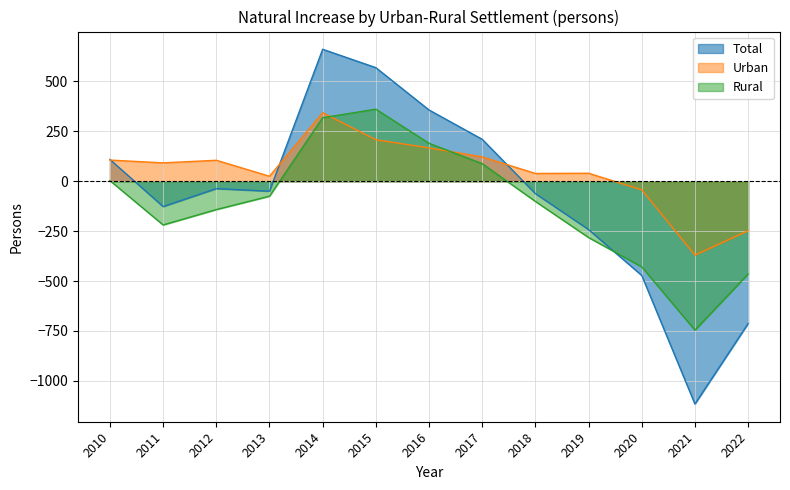

Does the chart have visible grid lines?

Yes